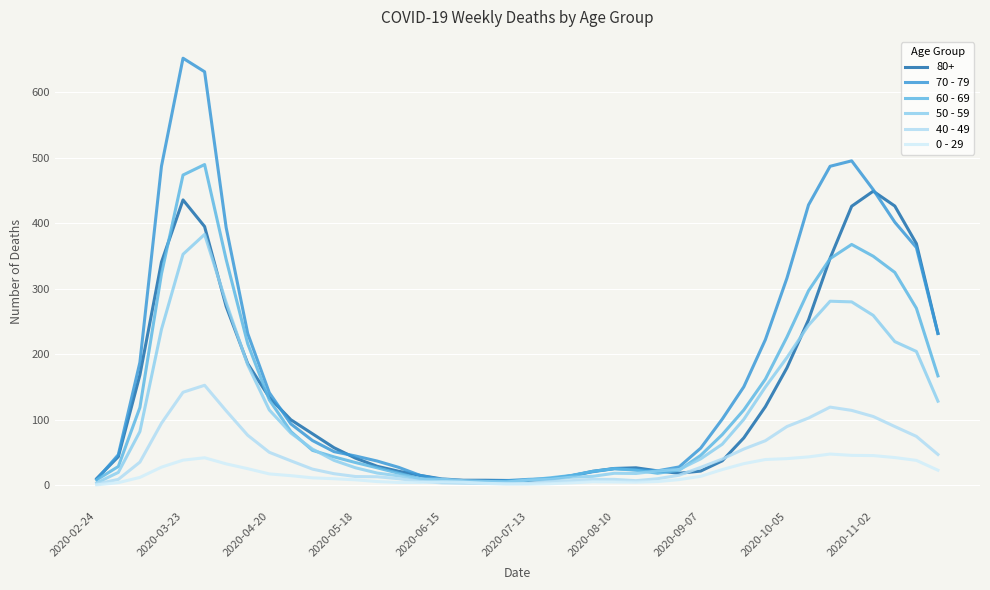

Does the chart display data point markers on the line(s)?

No